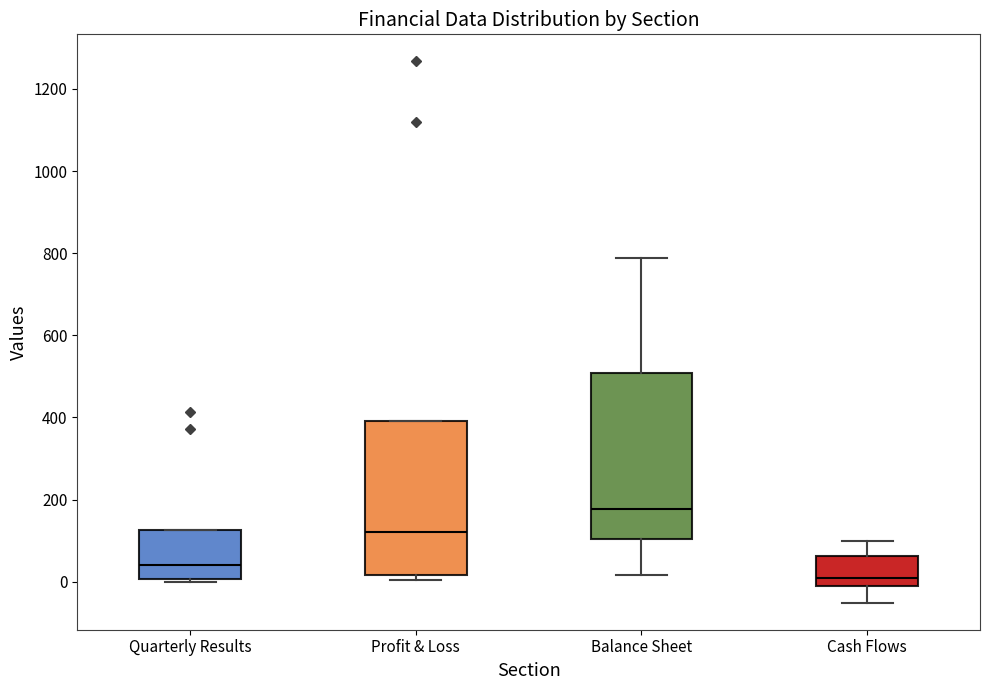

Reading left to right, transcribe this box plot: for each box, give where its median line is, the range the box spans, and where its two whiskers end, as read against the y-axis. The values are not printed on the chart, so give them approximately, as read against the axis.

Quarterly Results: median 40, box 0 to 120, whiskers 0 (just below the box's lower edge) to 120
Profit & Loss: median 120, box 20 to 400, whiskers 0 to 400
Balance Sheet: median 180, box 100 to 500, whiskers 20 to 780
Cash Flows: median 20, box 0 to 60, whiskers -60 to 100